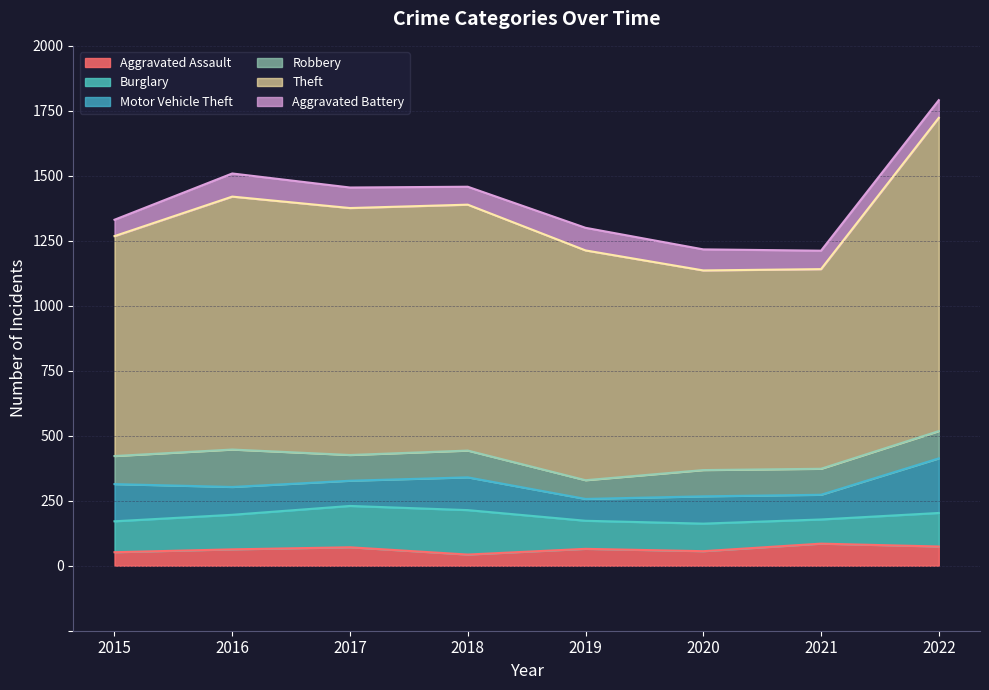

Is the value of Aggravated Battery at 2018 greater than the value of Aggravated Assault at 2022?

No